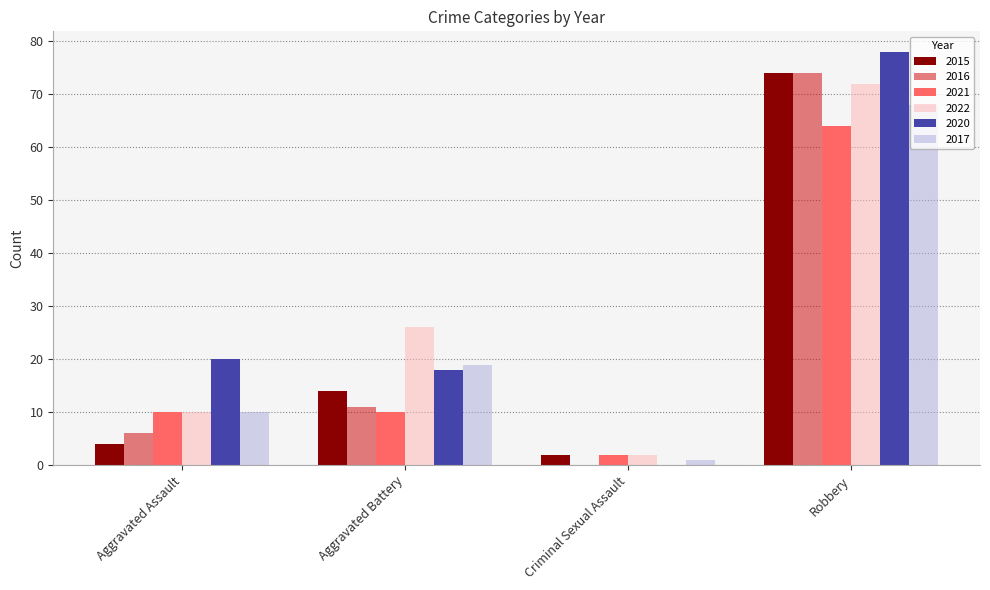

Which series has the largest total across all categories?

2020